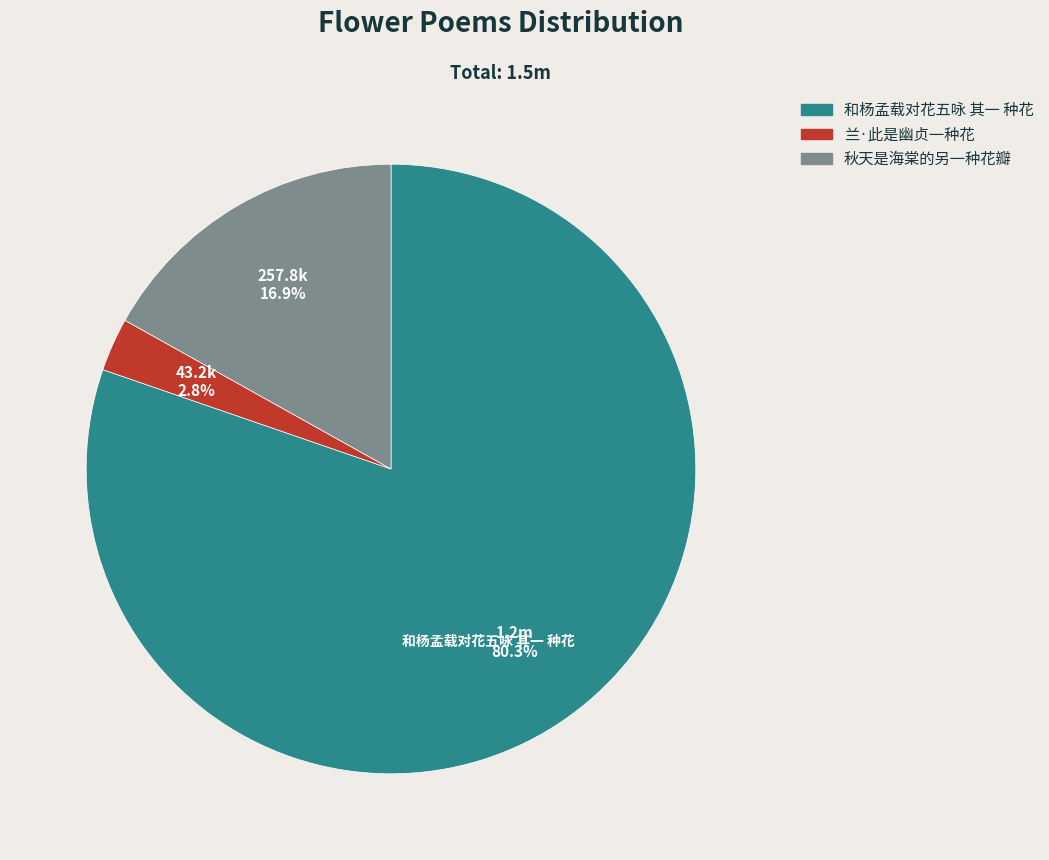

Approximately how many times larger is the value at 和杨孟载对花五咏 其一 种花 compared to 秋天是海棠的另一种花瓣?

4.8